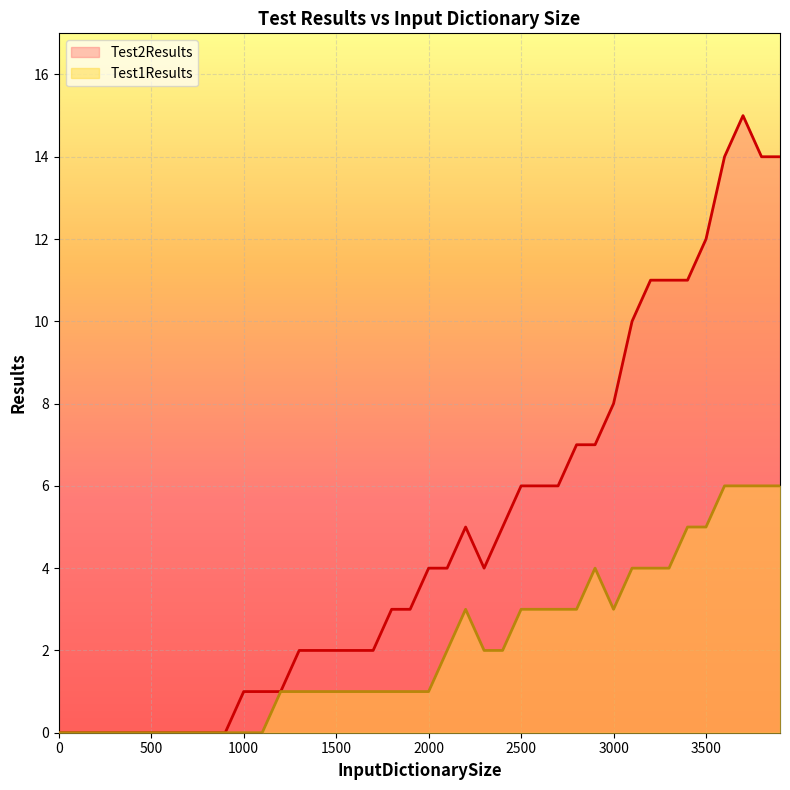

Where does the Test2Results series first go above 4?

2200